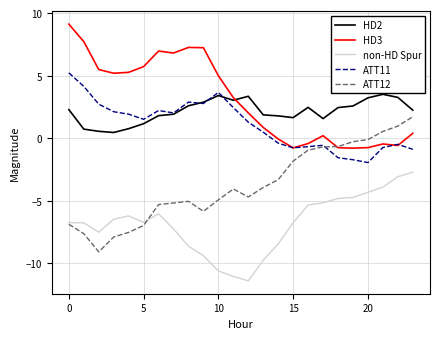

What is the lowest value of the ATT12 series?

-9.1